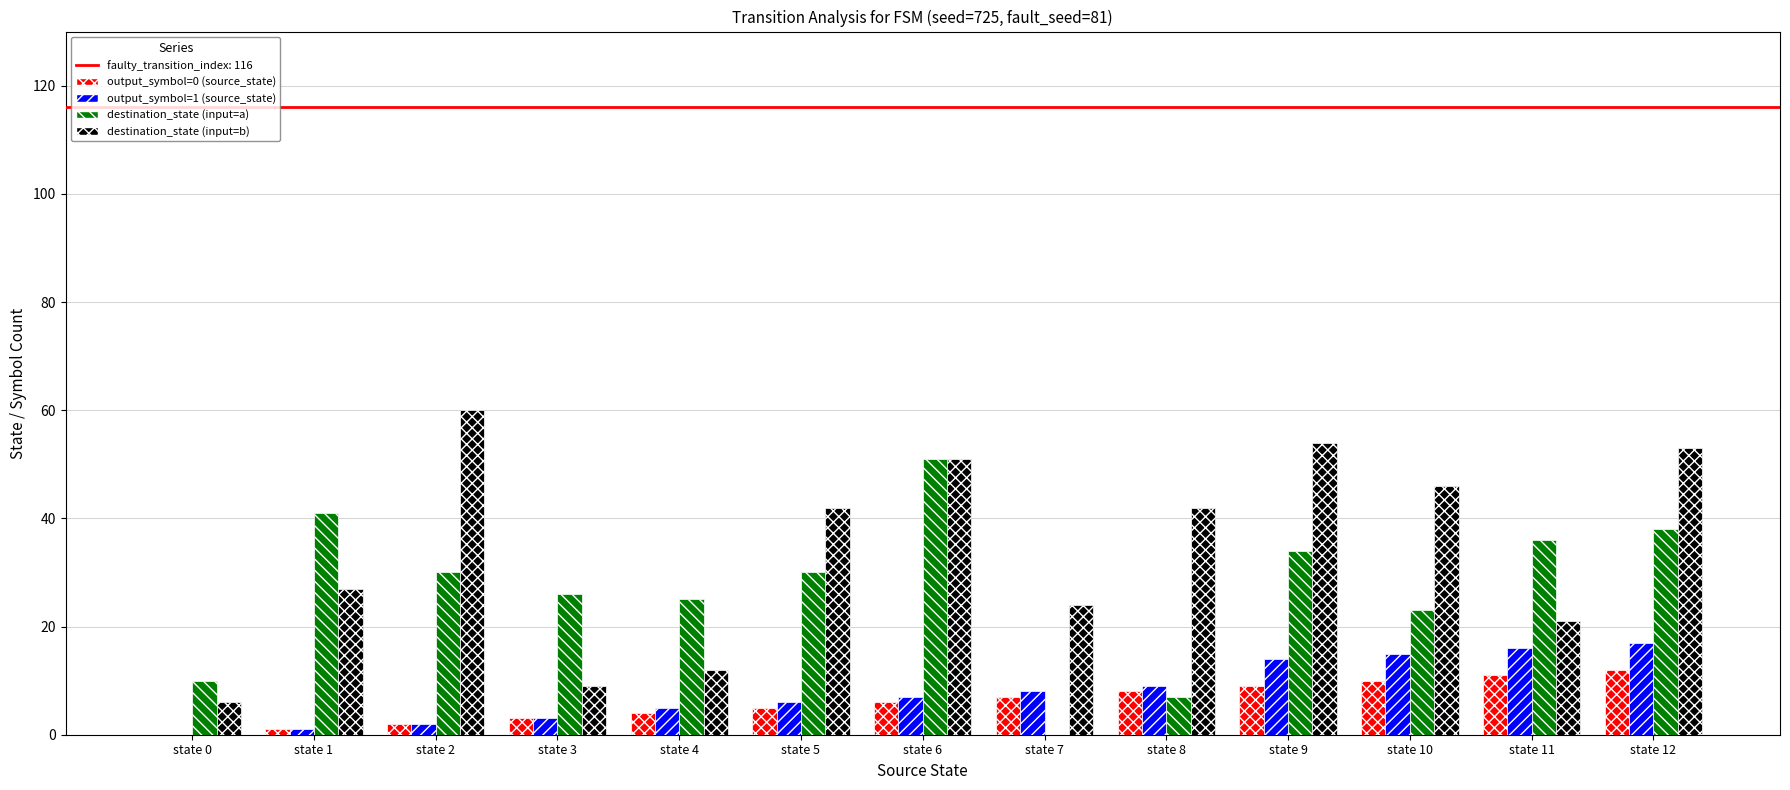

What is the average value of the destination_state (input=b) series?

34